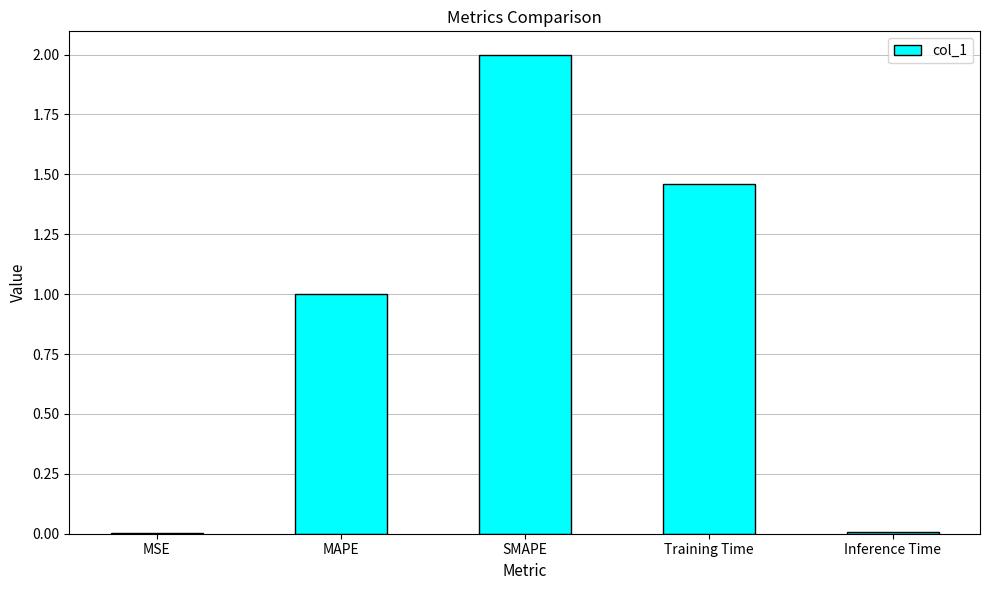

The chart shows a value of 1.1 at SMAPE. True or false?

False